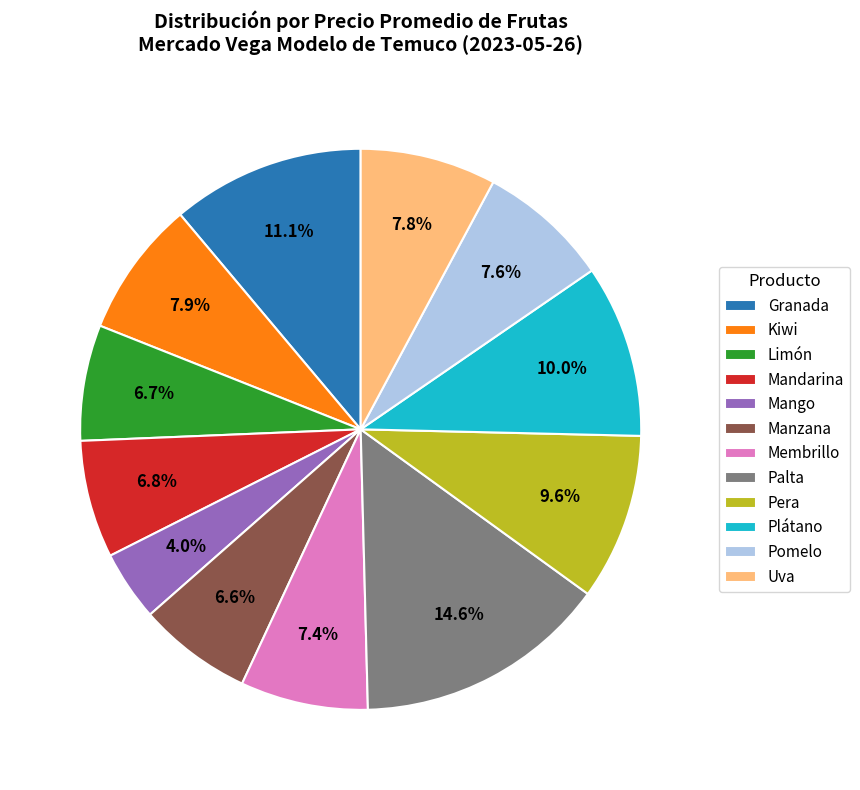

Which slice is the smallest?

Mango